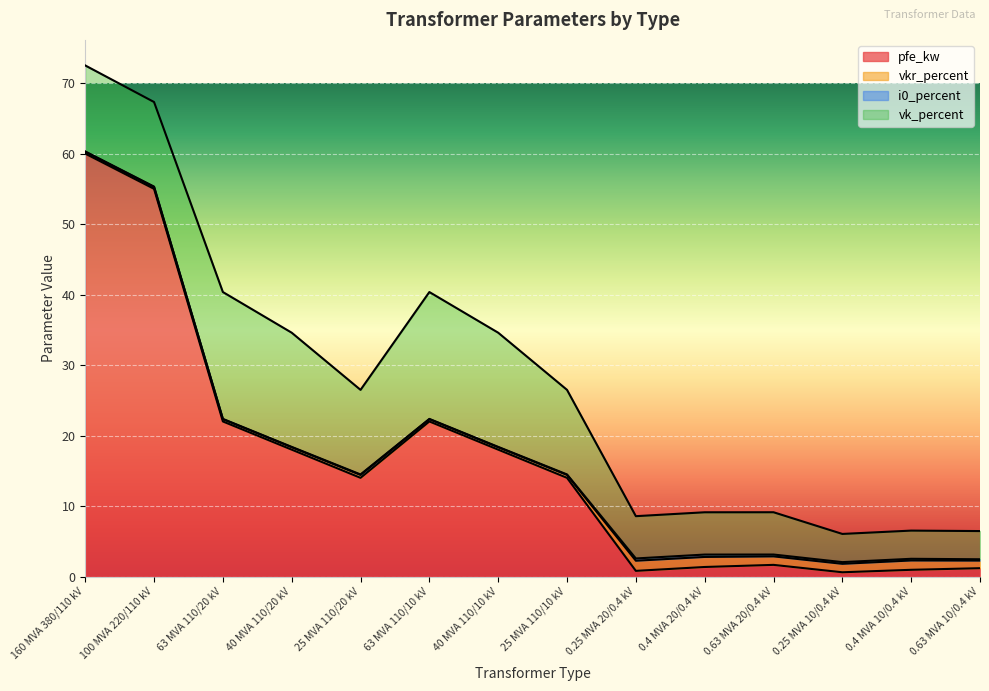

Count the number of categories in the chart.

14